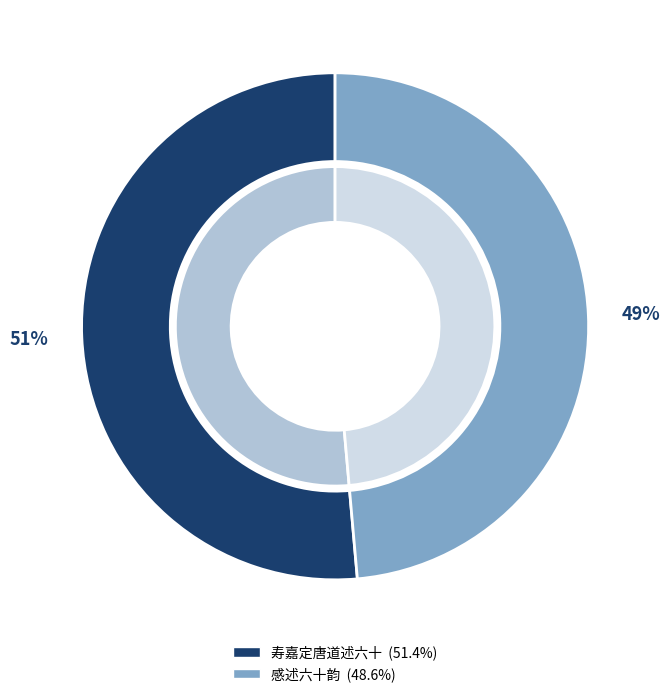

How many segments does this pie chart have?

2